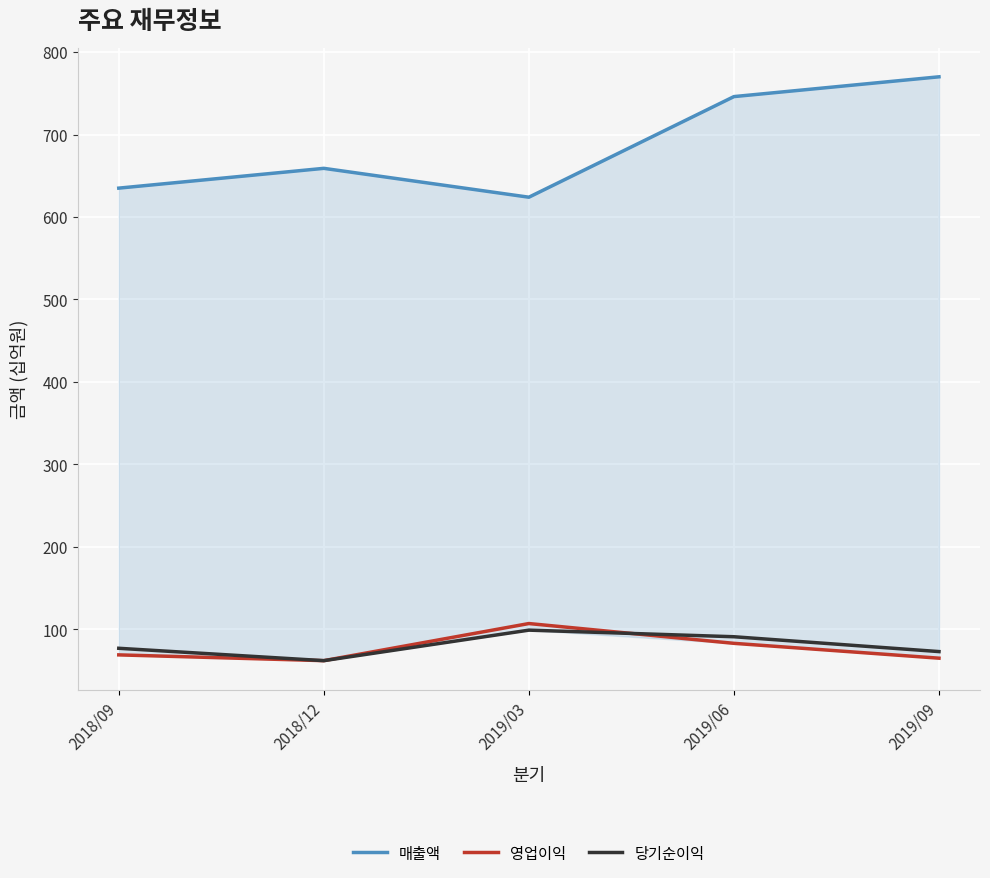

What is the label of the 1st point from the left?

2018/09